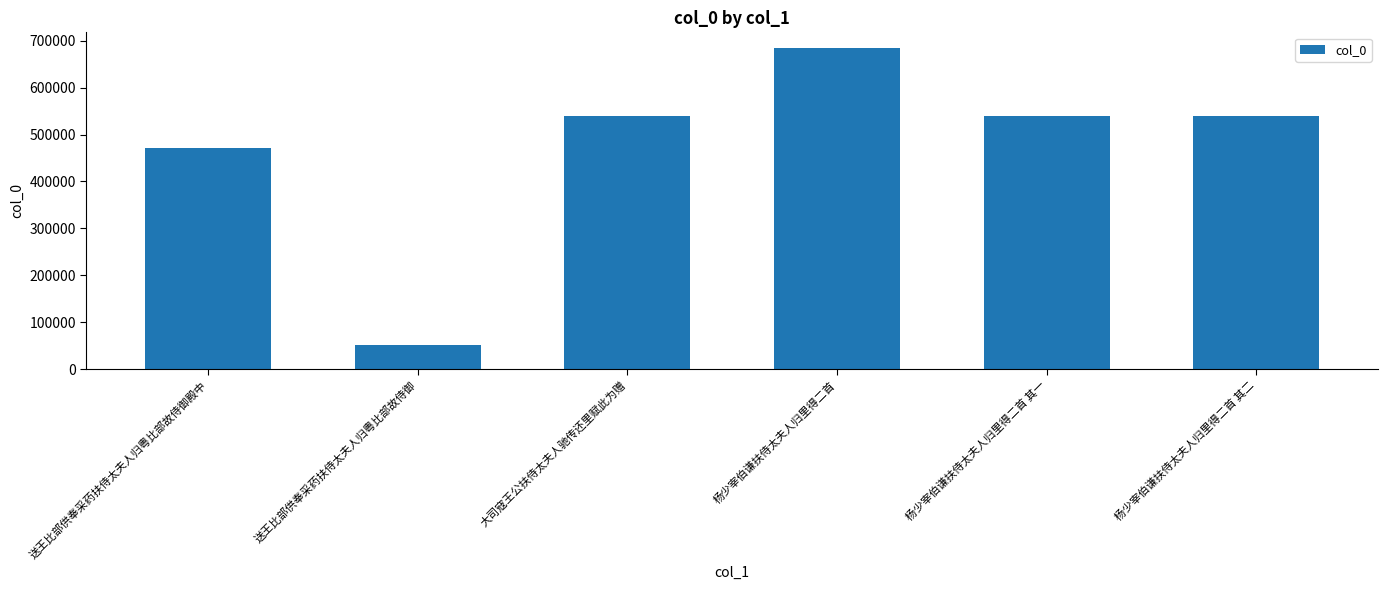

True or false: the data shows 683515 at 杨少宰伯谦扶侍太夫人归里得二首.

True